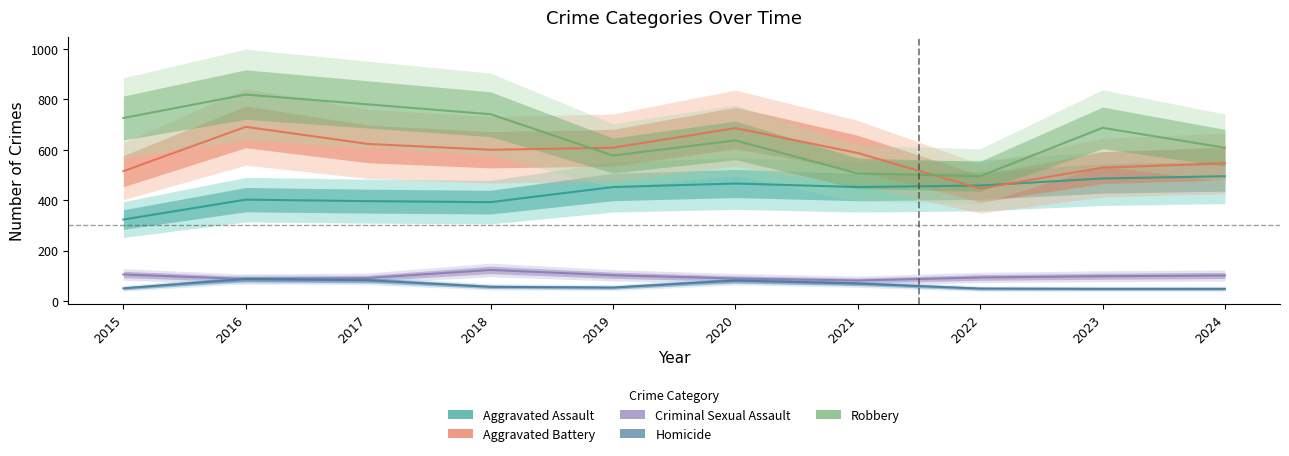

What is the maximum value for Aggravated Assault?

495